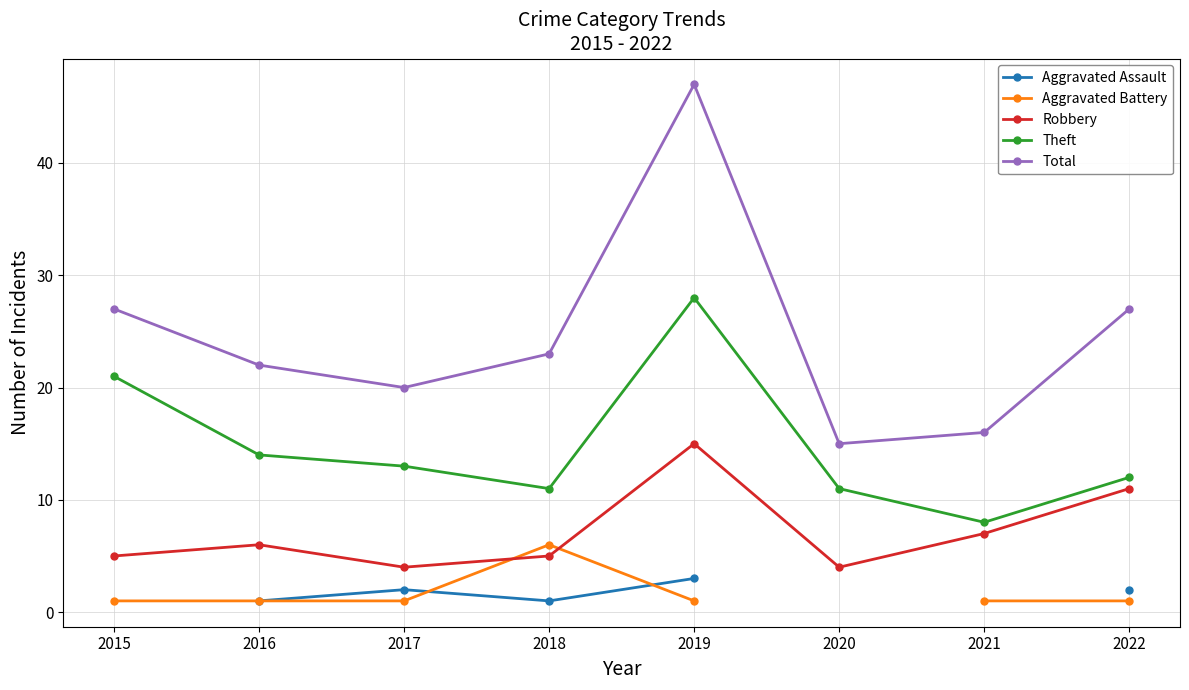

How many data points in Theft are above 13?

3